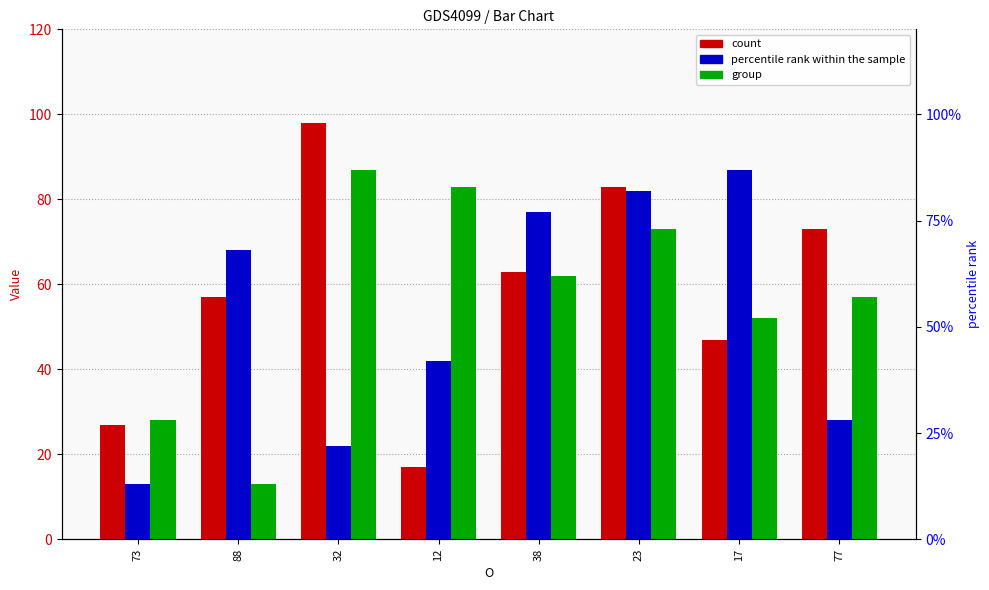

The X series shows 92 at 38. True or false?

False